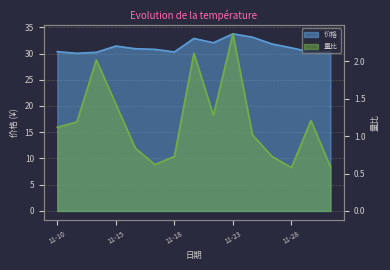

Which series has the widest spread of values?

价格